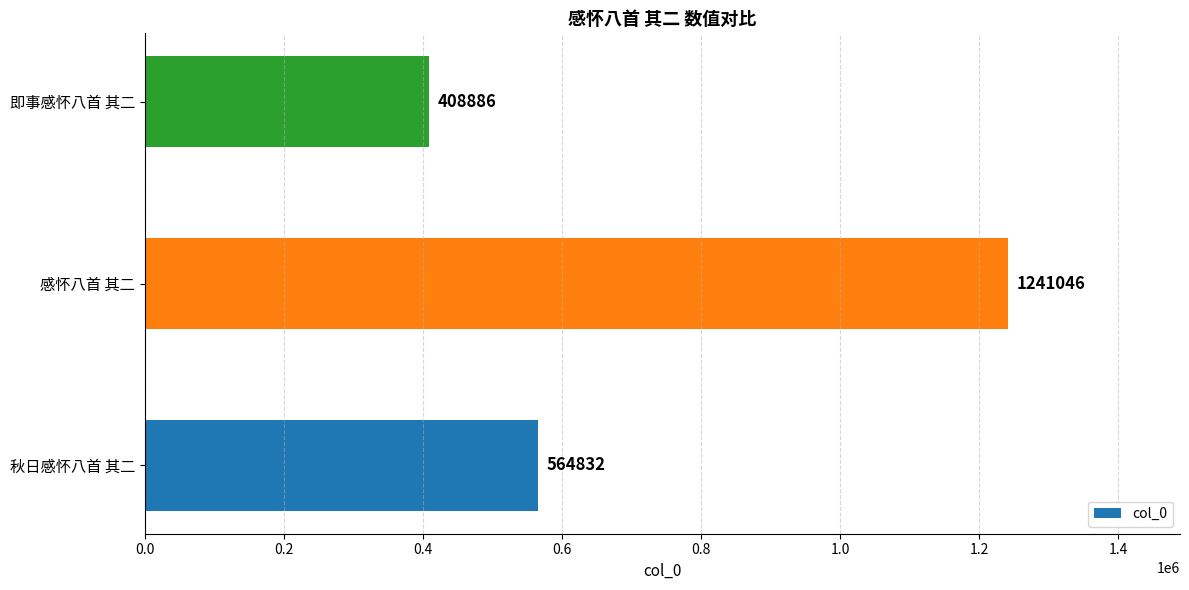

Where is the data nearest to the value 824966?

秋日感怀八首 其二